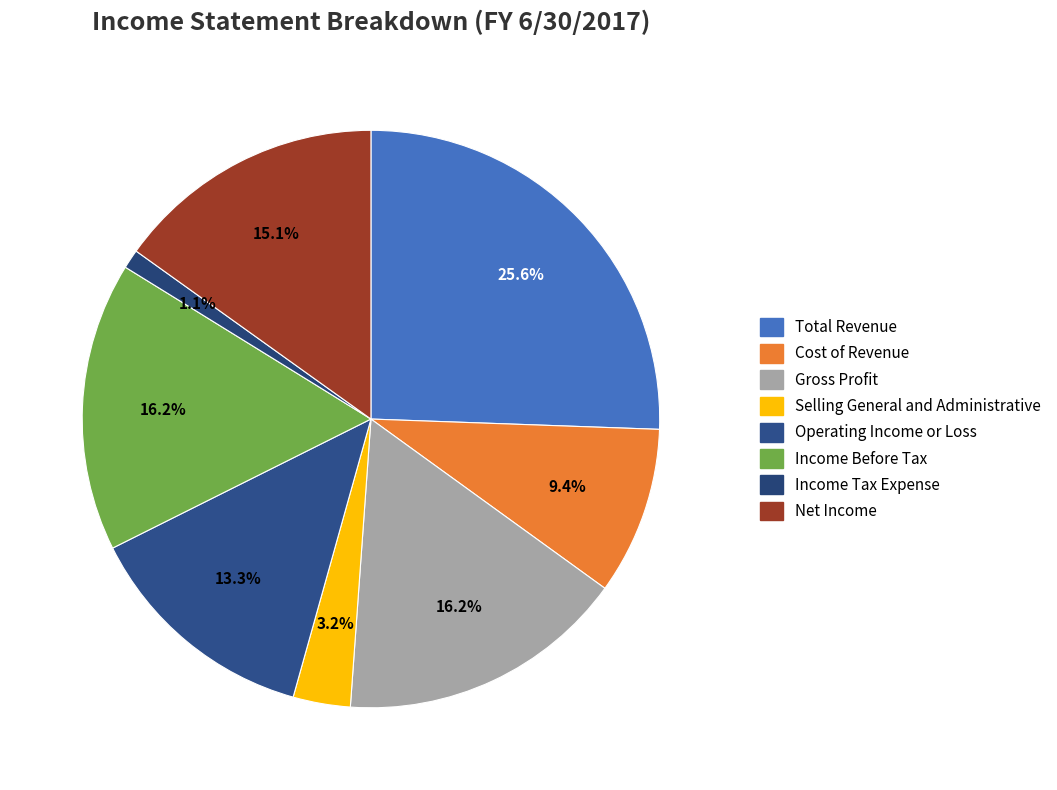

How many slices are in this pie chart?

8